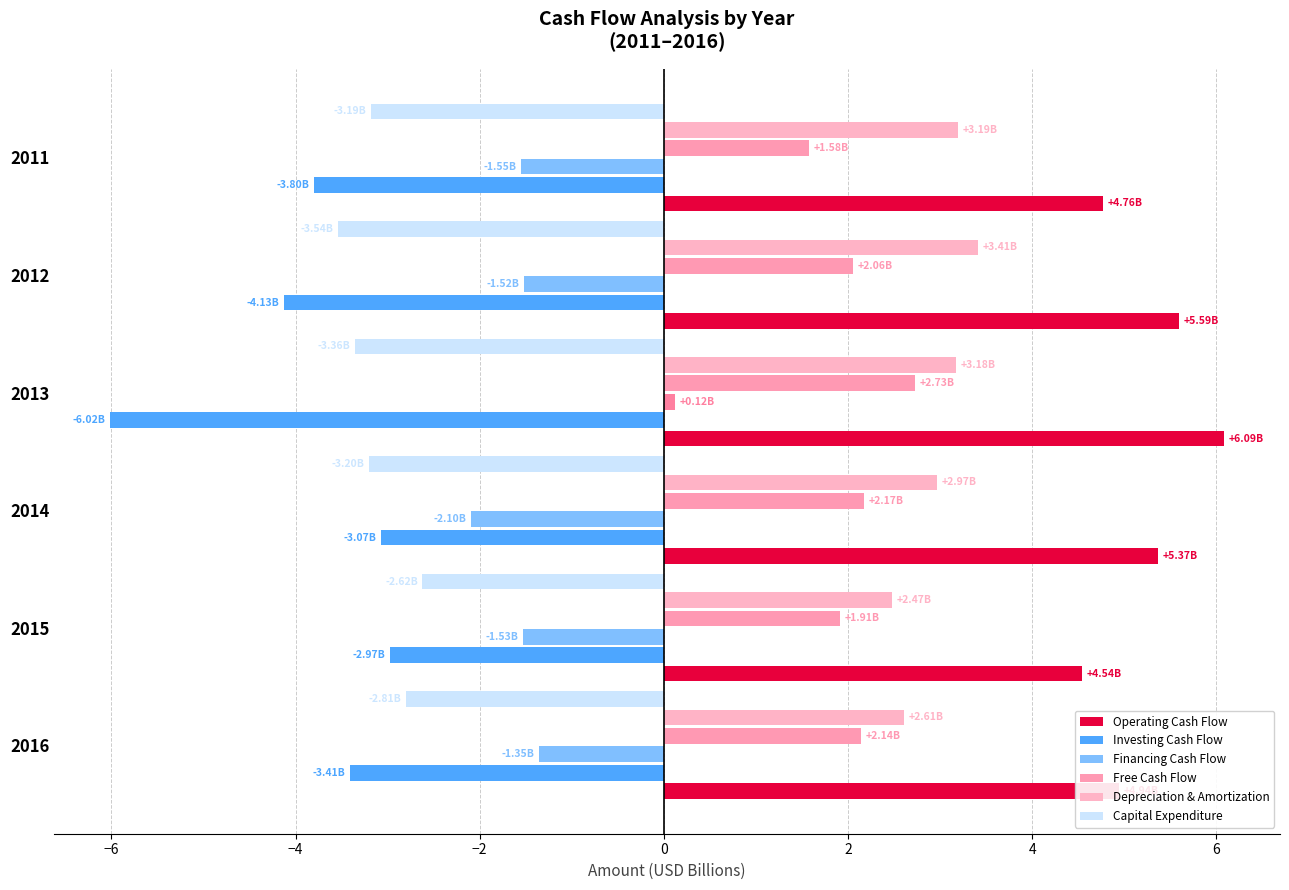

What are all the series names shown in the legend?

Operating Cash Flow, Investing Cash Flow, Financing Cash Flow, Free Cash Flow, Depreciation & Amortization, Capital Expenditure